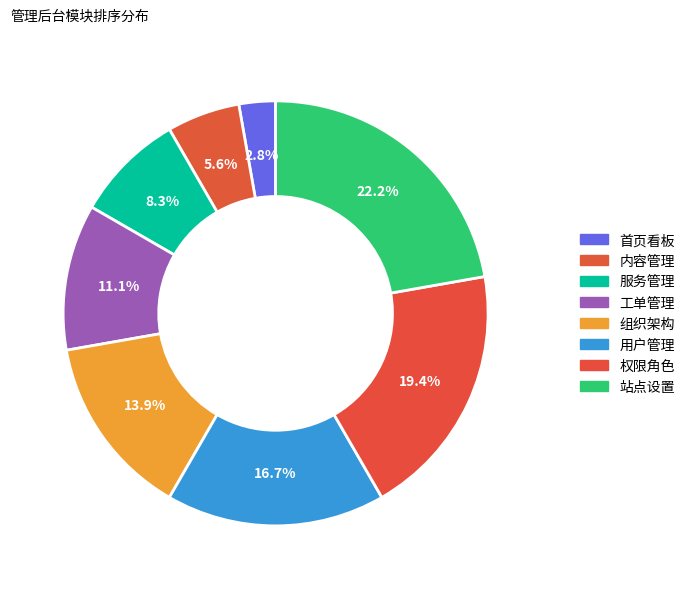

Which slice is the largest?

站点设置